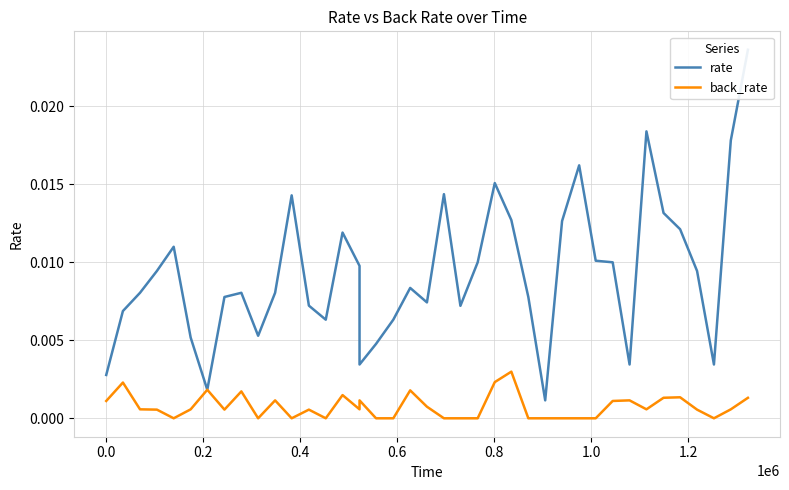

The value of back_rate at 18 is 0.0. True or false?

False